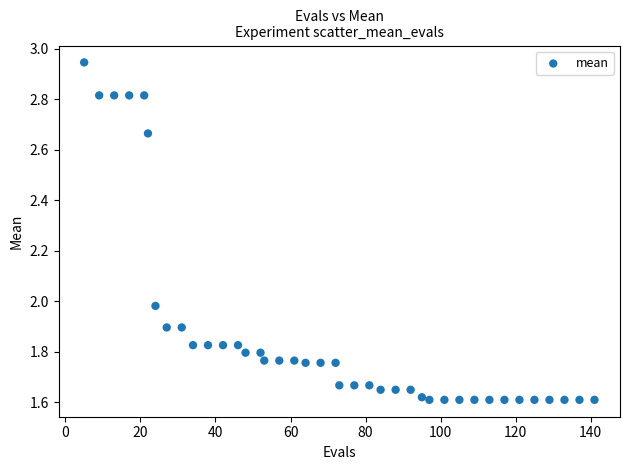

What is the range of Y values (max minus min)?

1.3